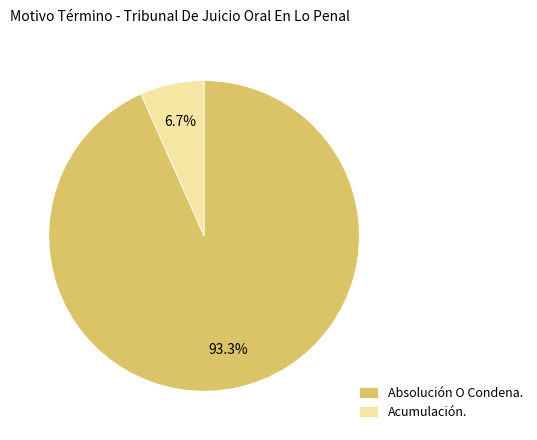

How many segments does this pie chart have?

2